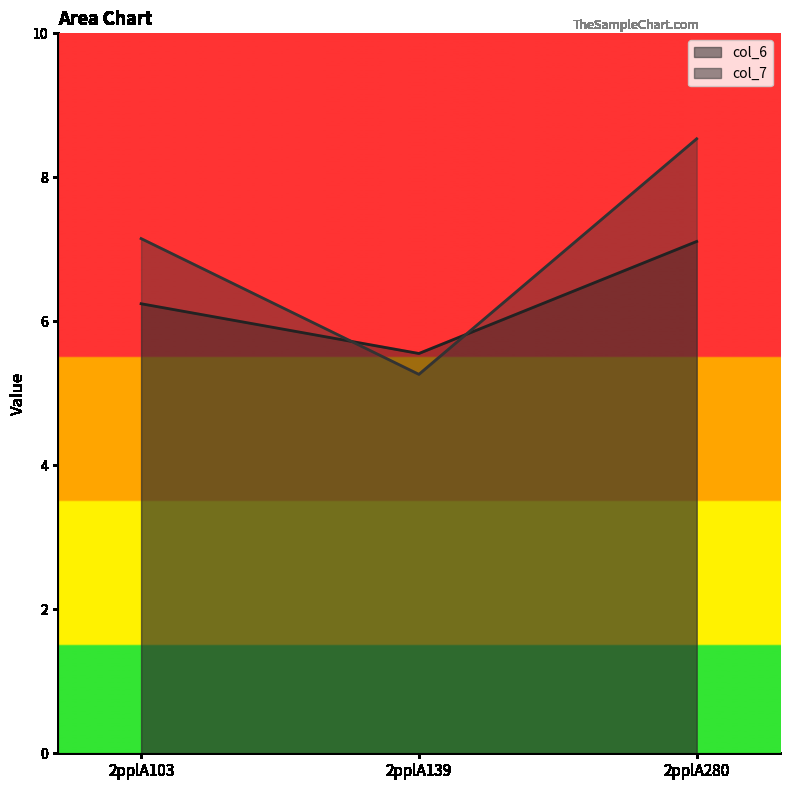

At which category is the sum across all series the highest?

2pplA280